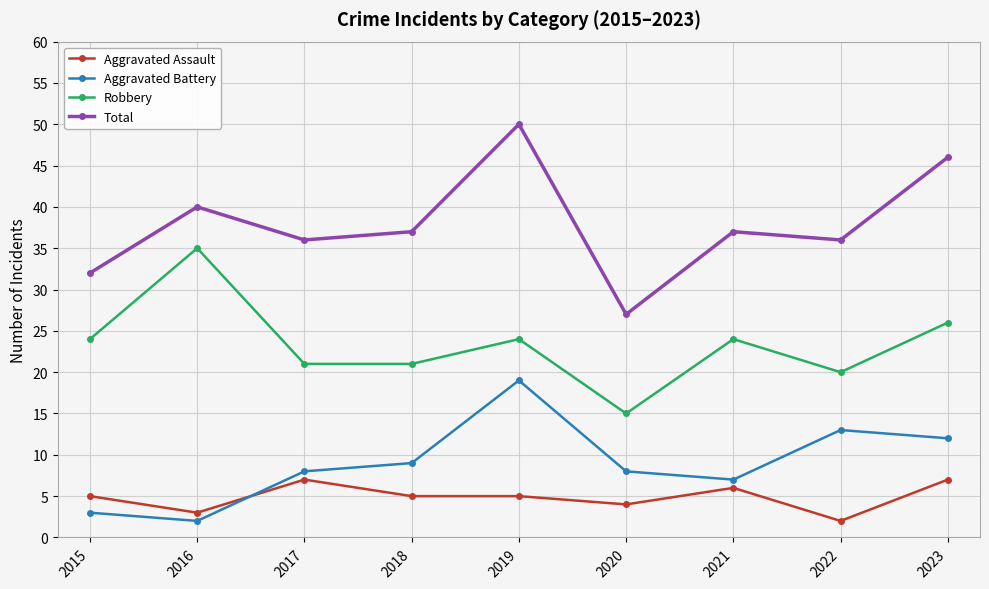

Where is the first local maximum for Total?

2016